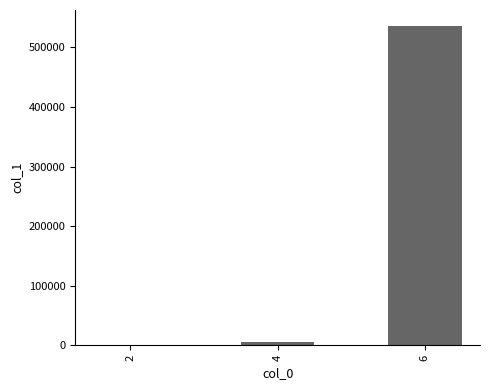

What is the sum of all values?

541536